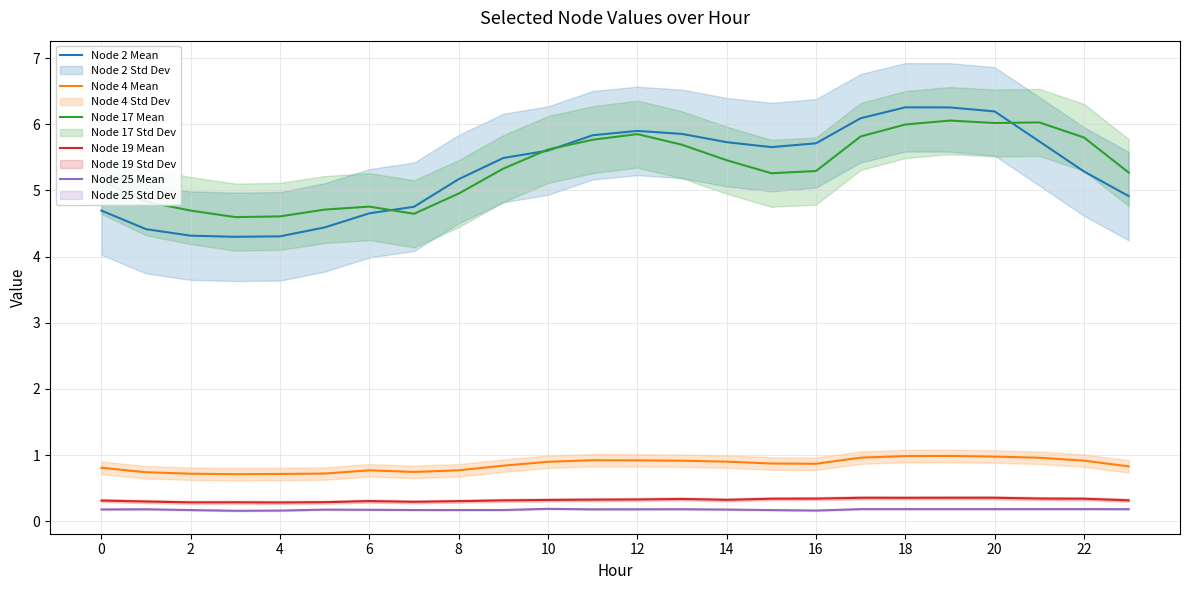

True or false: Node 2 Mean and Node 4 Mean cross at least once.

False